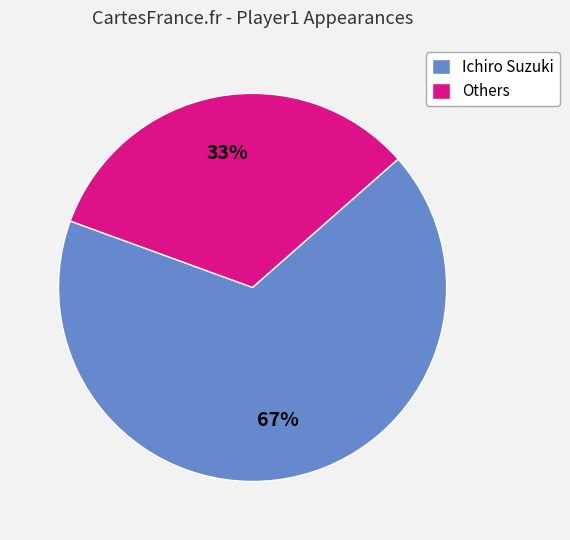

Count the number of slices in the pie.

2